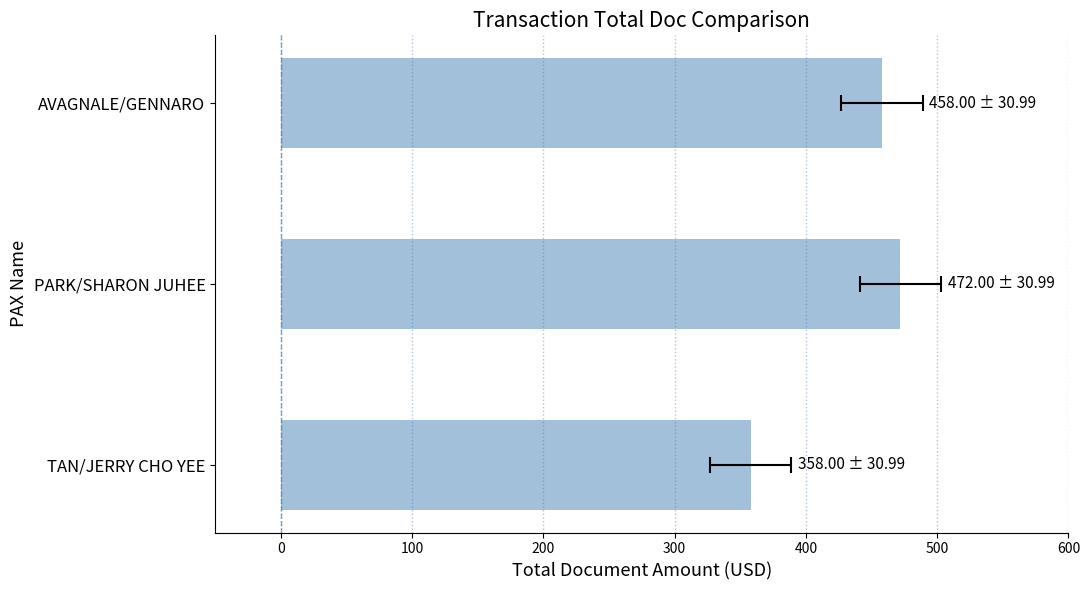

What is the value of the 1st bar from the left?

358